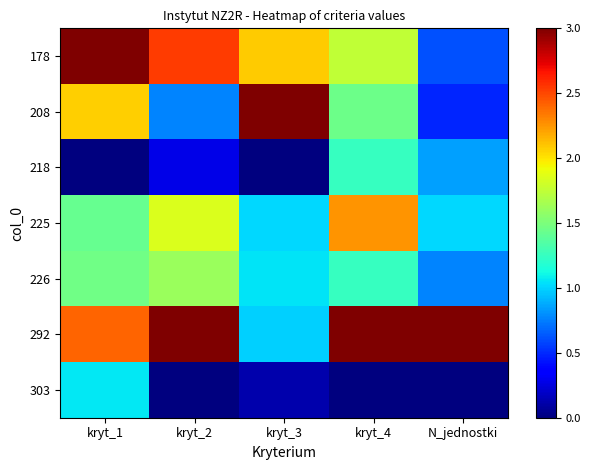

Reading left to right, what are all the values shown in this chart?

178: kryt_1=3.0	kryt_2=2.5	kryt_3=2.1	kryt_4=1.8	N_jednostki=0.6
208: kryt_1=2.1	kryt_2=0.8	kryt_3=3.0	kryt_4=1.4	N_jednostki=0.5
218: kryt_1=0.0	kryt_2=0.3	kryt_3=0.0	kryt_4=1.2	N_jednostki=0.8
225: kryt_1=1.4	kryt_2=1.8	kryt_3=1.0	kryt_4=2.2	N_jednostki=1.0
226: kryt_1=1.5	kryt_2=1.6	kryt_3=1.1	kryt_4=1.2	N_jednostki=0.8
292: kryt_1=2.4	kryt_2=3.0	kryt_3=1.0	kryt_4=3.0	N_jednostki=3.0
303: kryt_1=1.1	kryt_2=0.0	kryt_3=0.1	kryt_4=0.0	N_jednostki=0.0